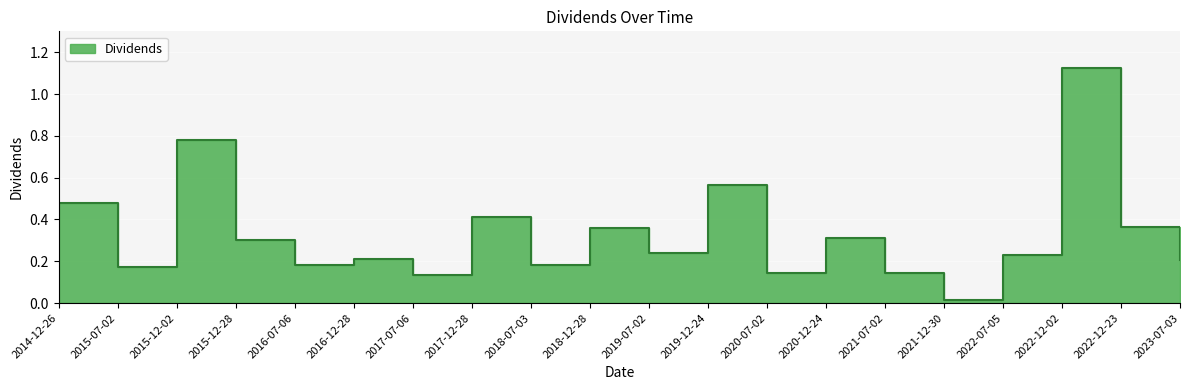

True or false: the data shows 0.4 at 2015-12-28.

False